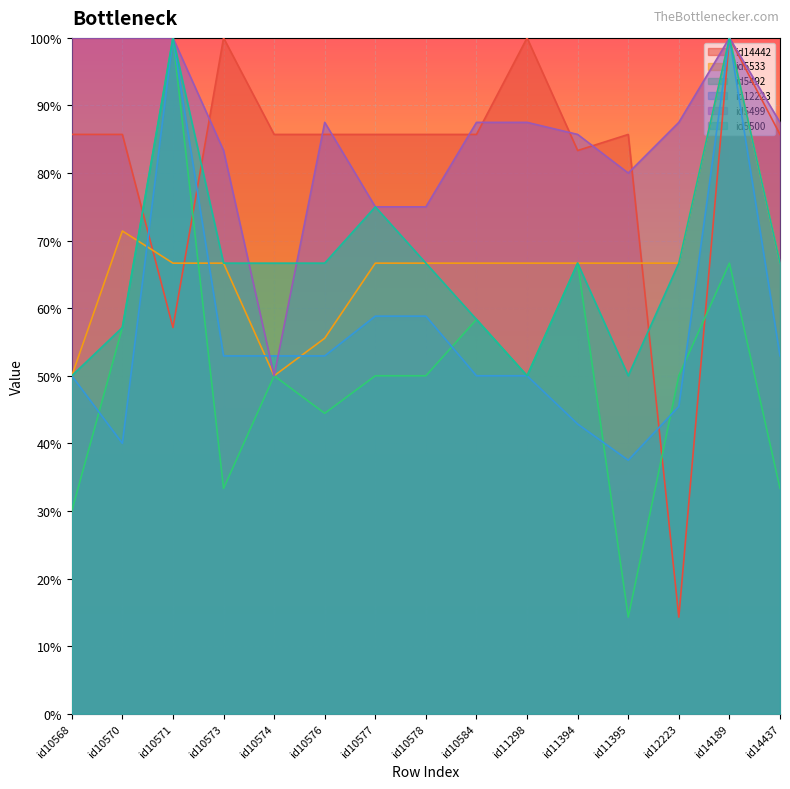

Between id11395 and id10577, which is larger?

id11395